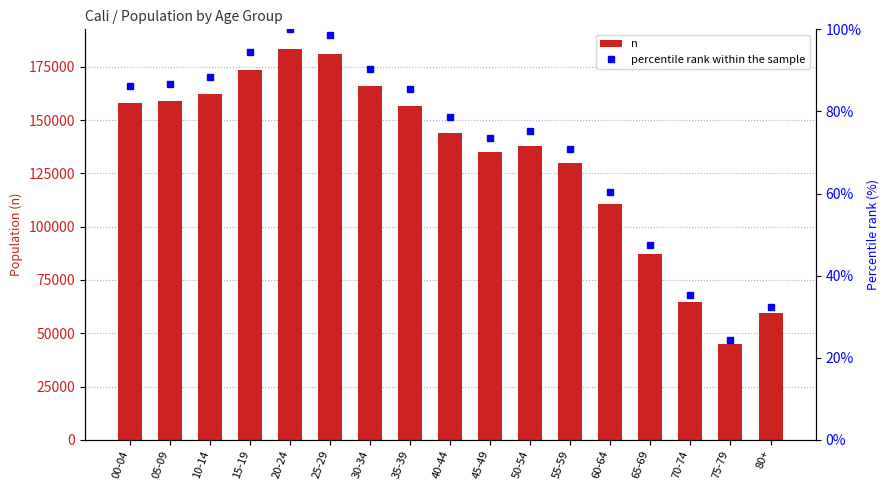

At which category is the sum across all series the highest?

20-24